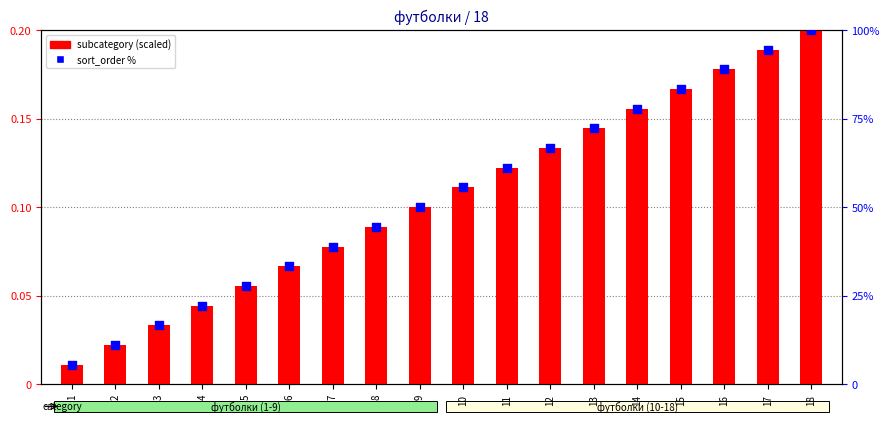

Is the value of sort_order % at 9 greater than the value of subcategory (scaled) at 6?

Yes